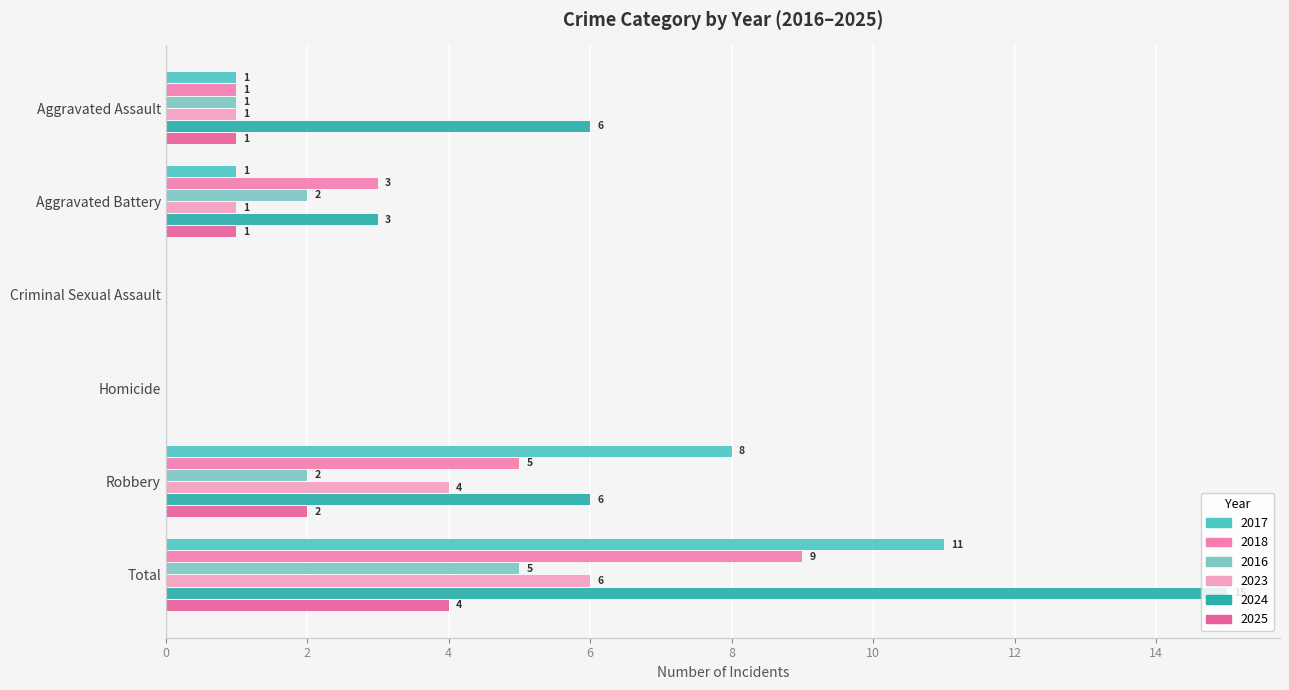

Is it true that 2017 equals 1 at Aggravated Battery?

True